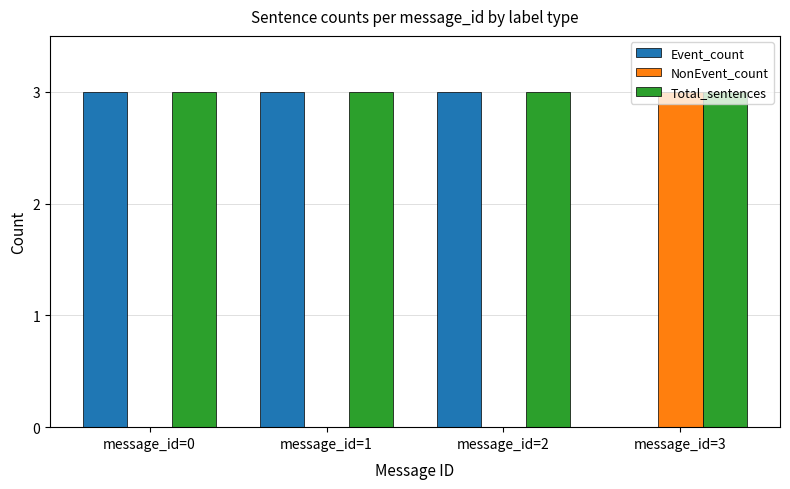

At which label is Event_count closest to 1?

message_id=3